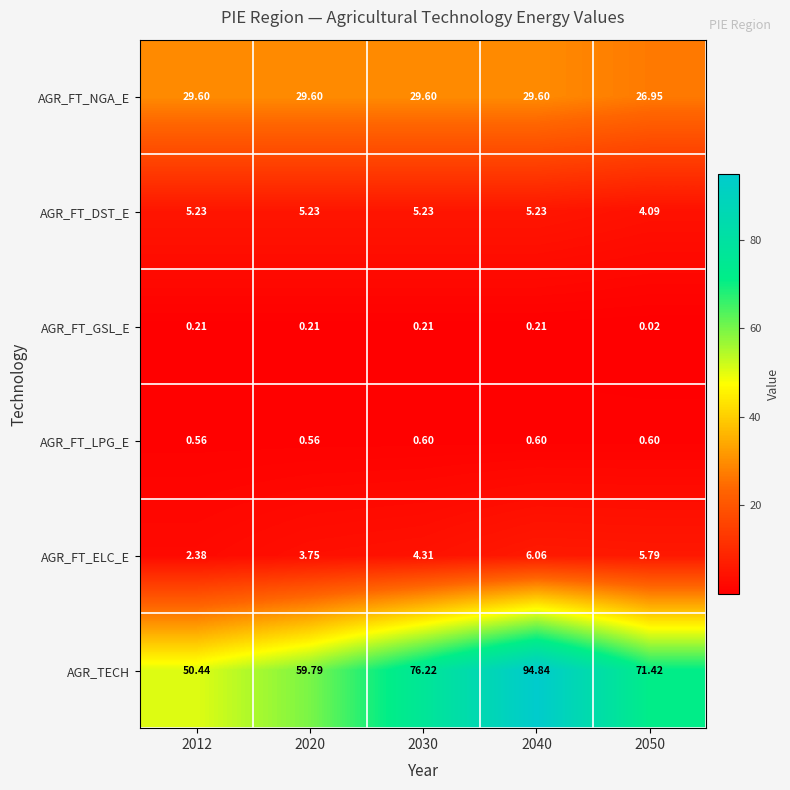

Between 2012 and 2020, which series saw the biggest shift?

AGR_TECH